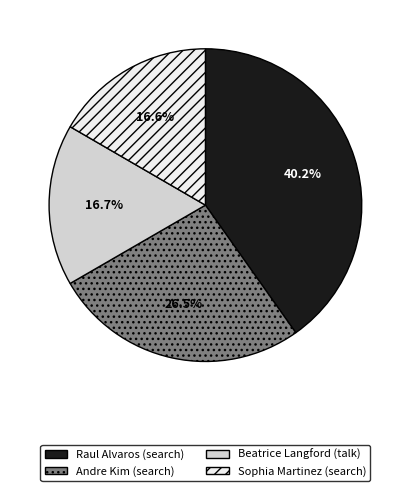

Does Beatrice Langford (talk) account for over 50% of the chart?

No